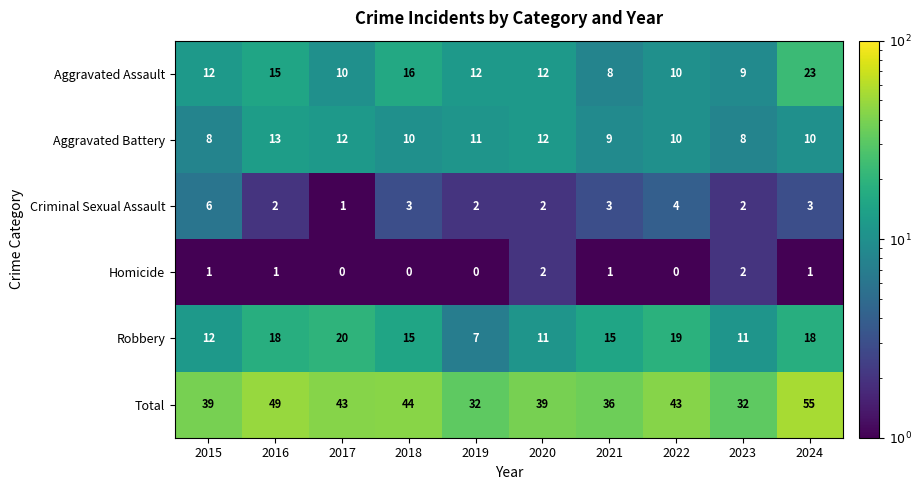

Is it true that Aggravated Battery equals 5 at 2018?

False